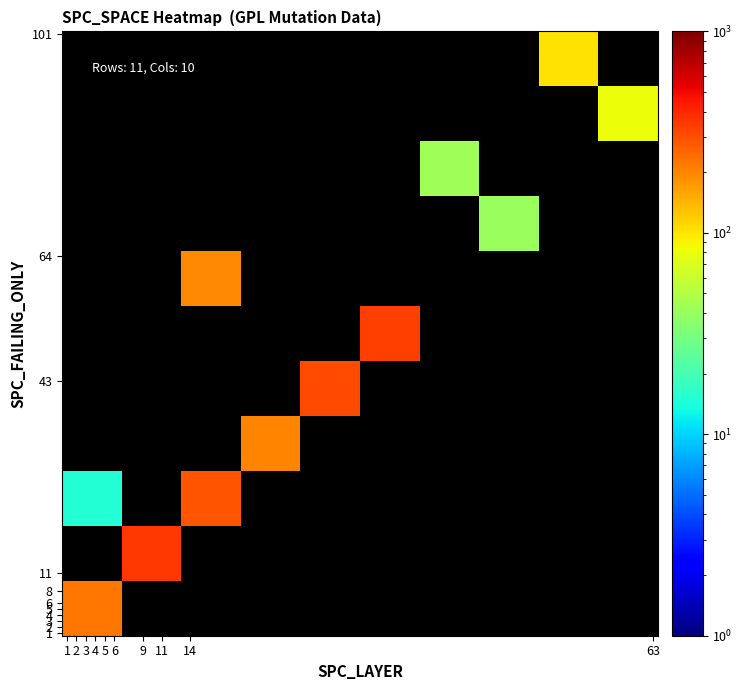

How many distinct data groups are displayed?

11